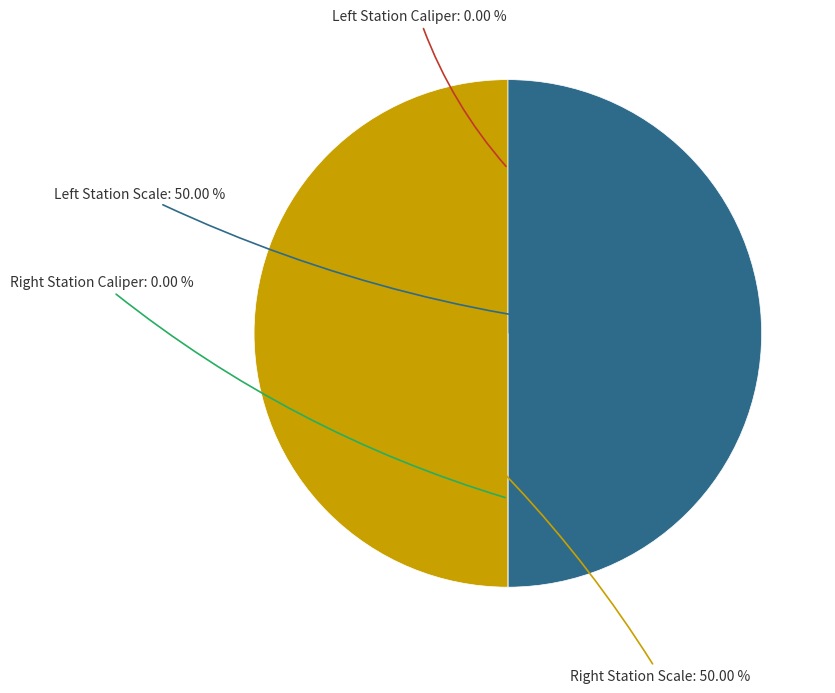

Which category has the biggest portion of the pie?

Left Station Scale